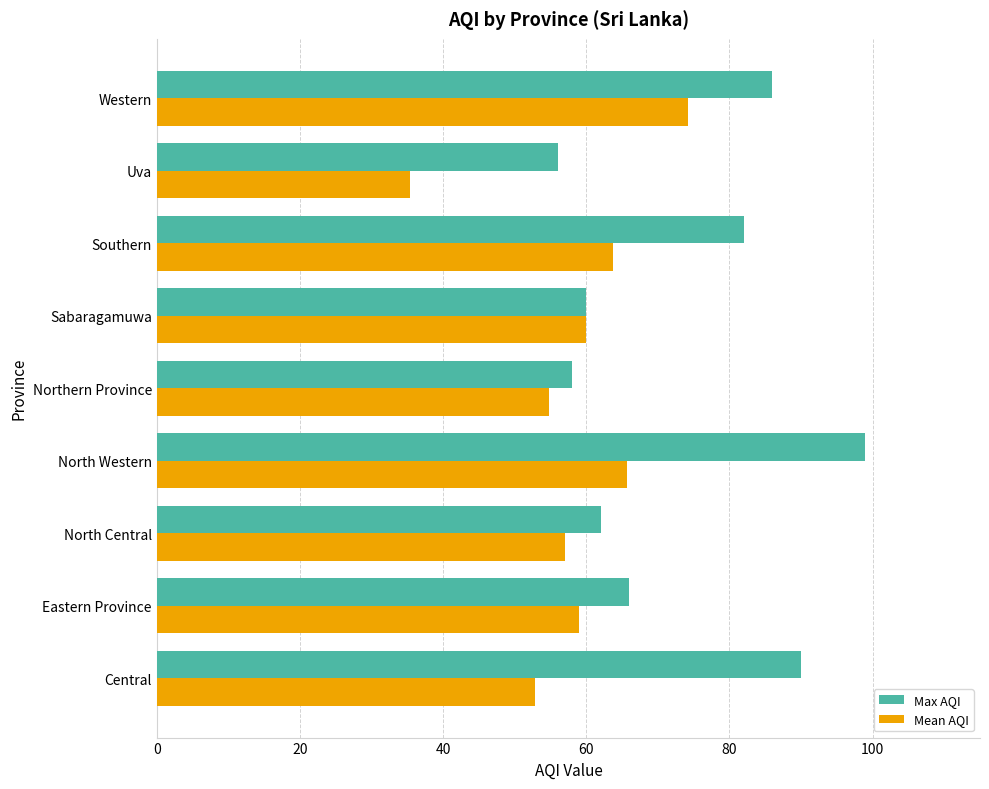

What value does the Mean AQI series have at Uva?

35.3